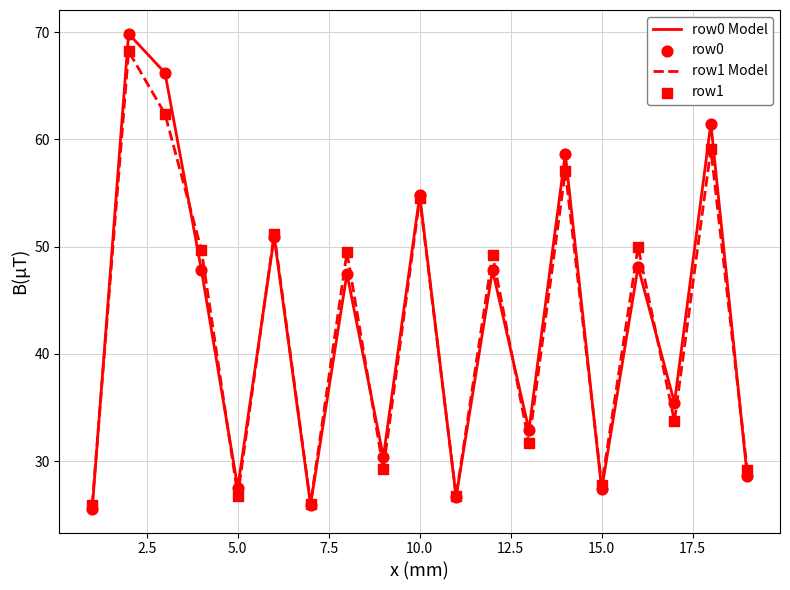

What is the minimum value for row1 Model?

25.9